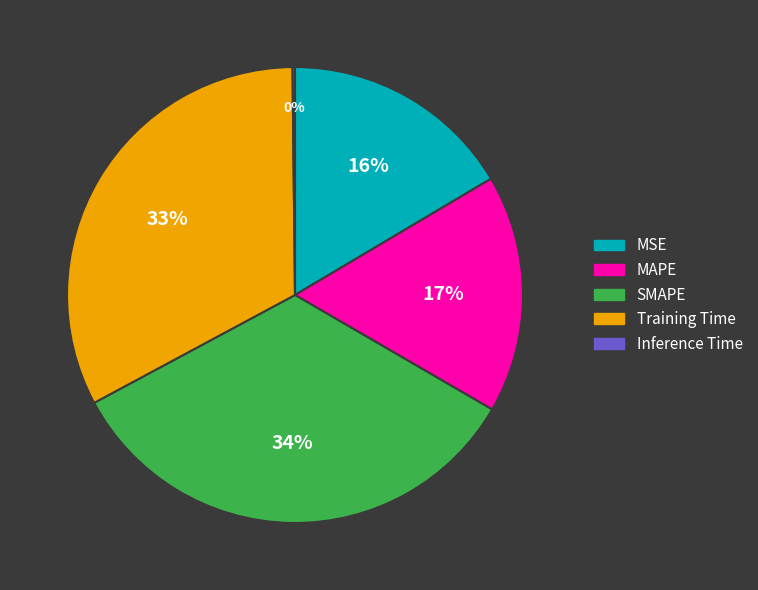

Which slice is the largest?

SMAPE